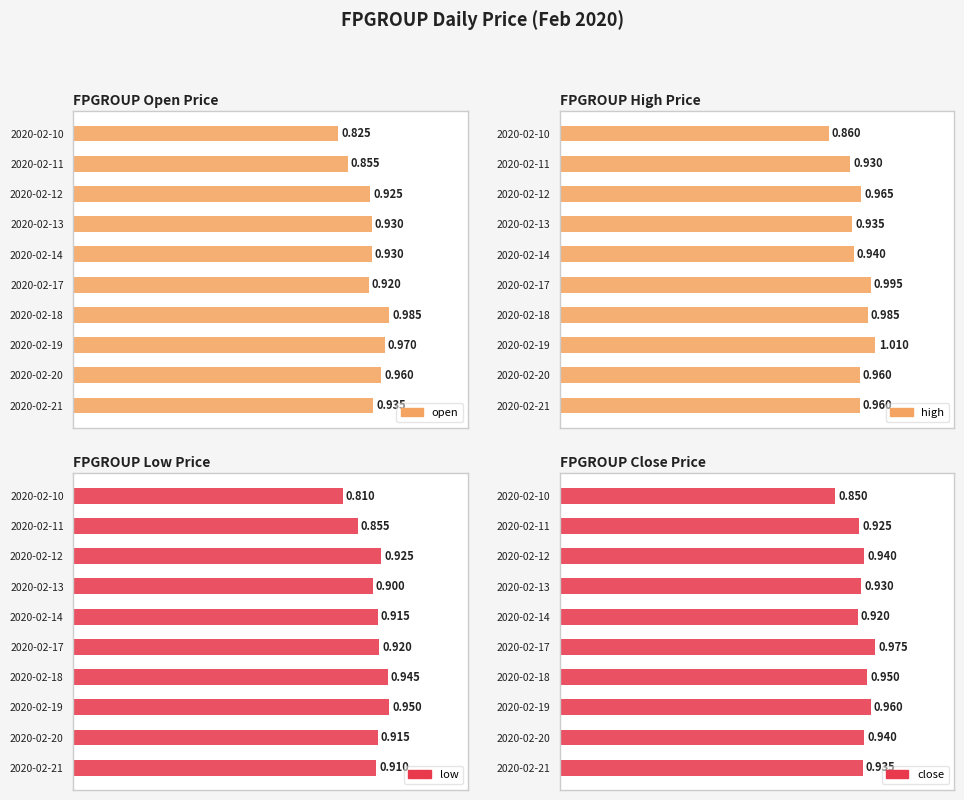

How many distinct data groups are displayed?

4